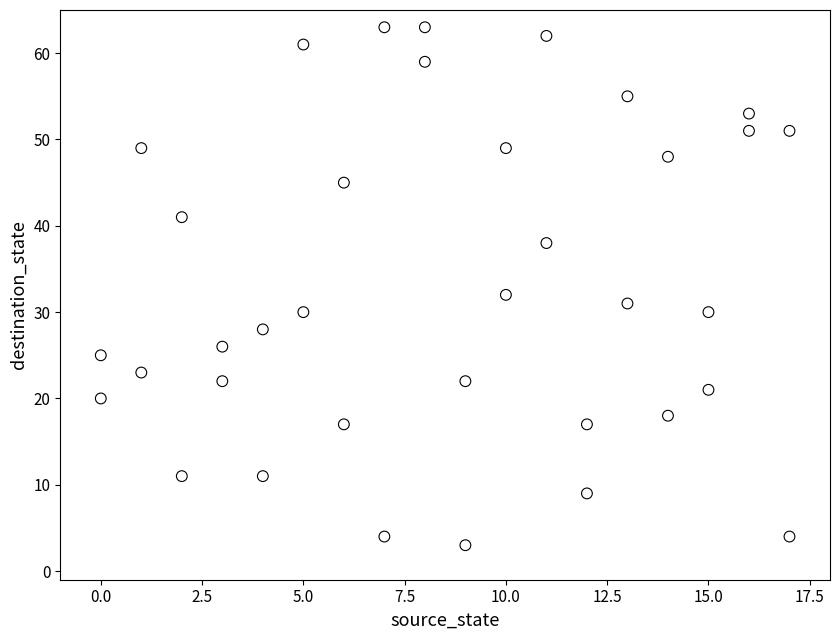

What Y value in the scatter plot is closest to 33?

32